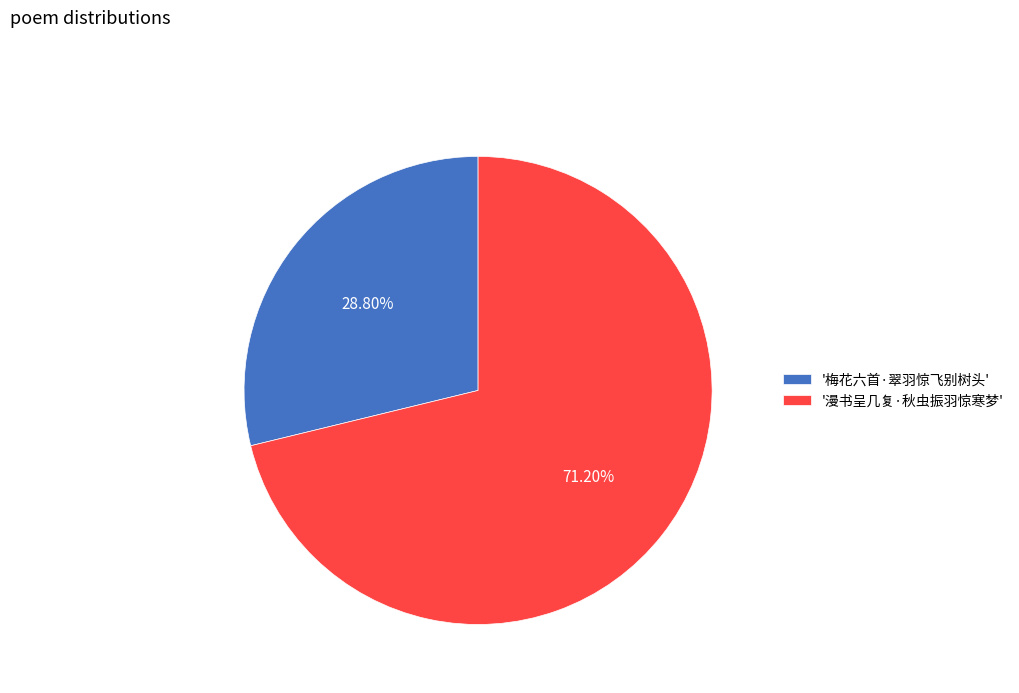

Does any single category account for the majority?

Yes